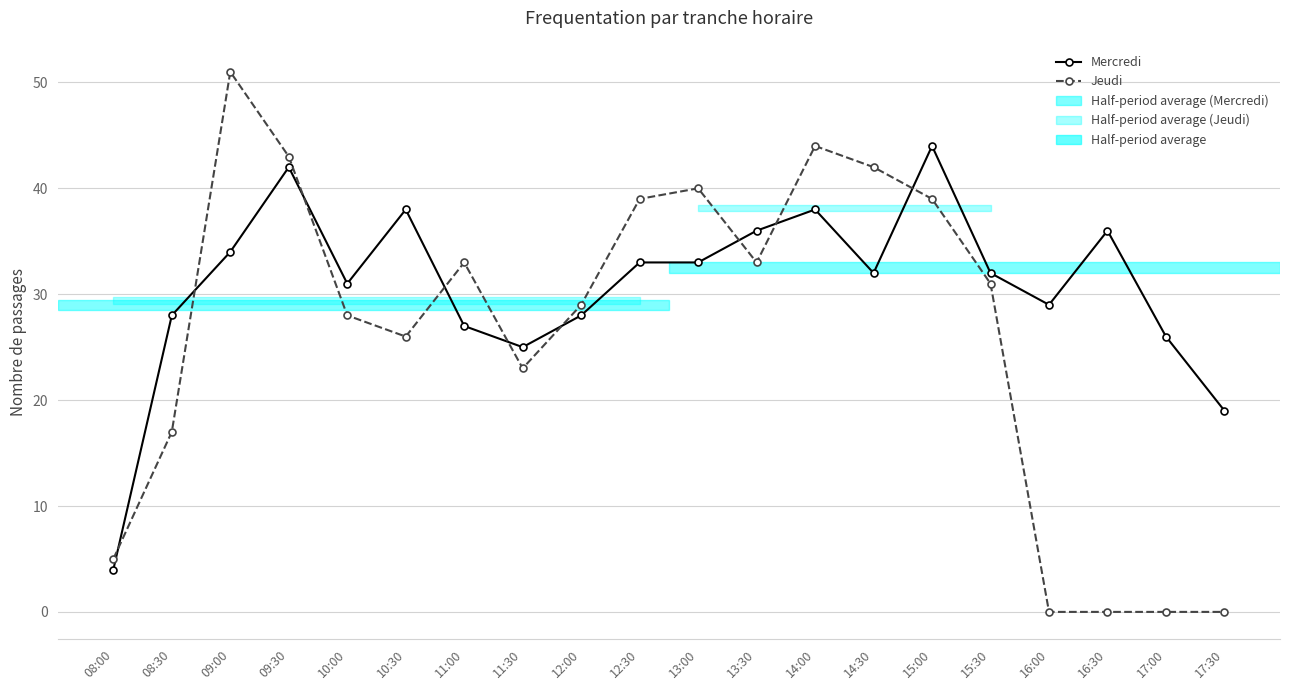

Is it true that Jeudi equals 8 at 08:00?

False